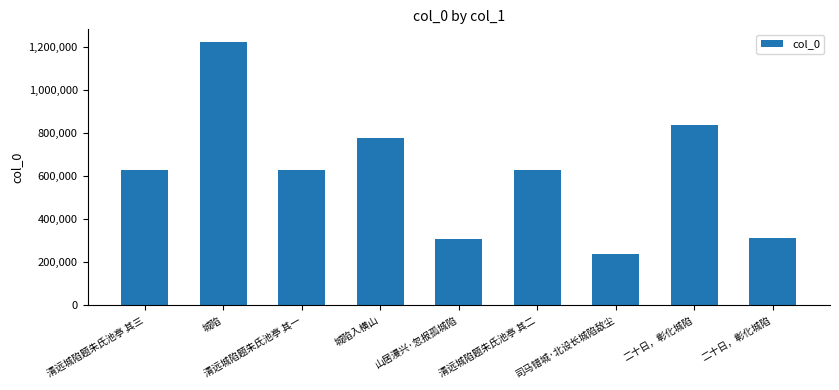

How many series are shown in this chart?

1